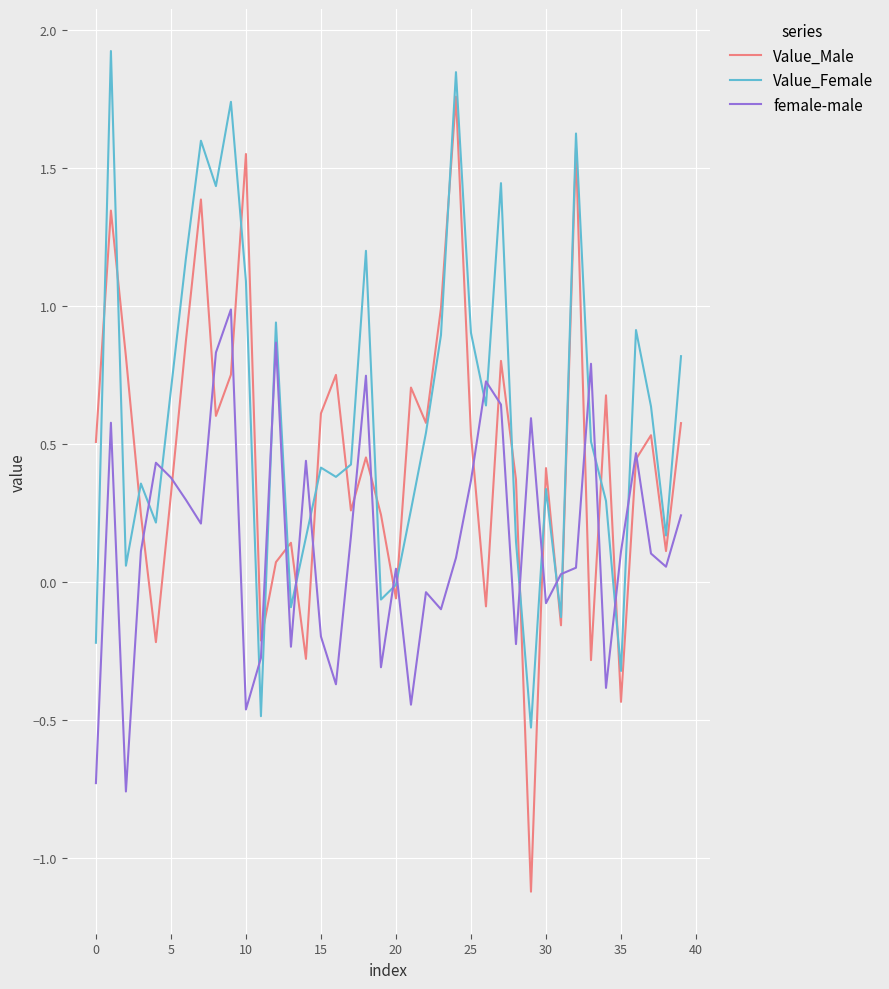

How many distinct data groups are displayed?

3